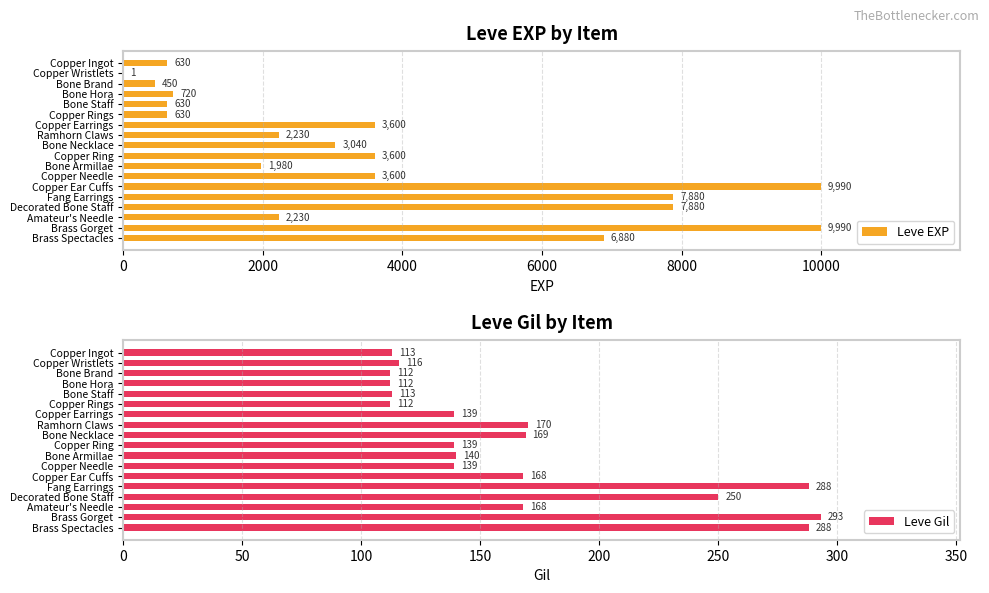

What is the average value of the Leve EXP series?

3664